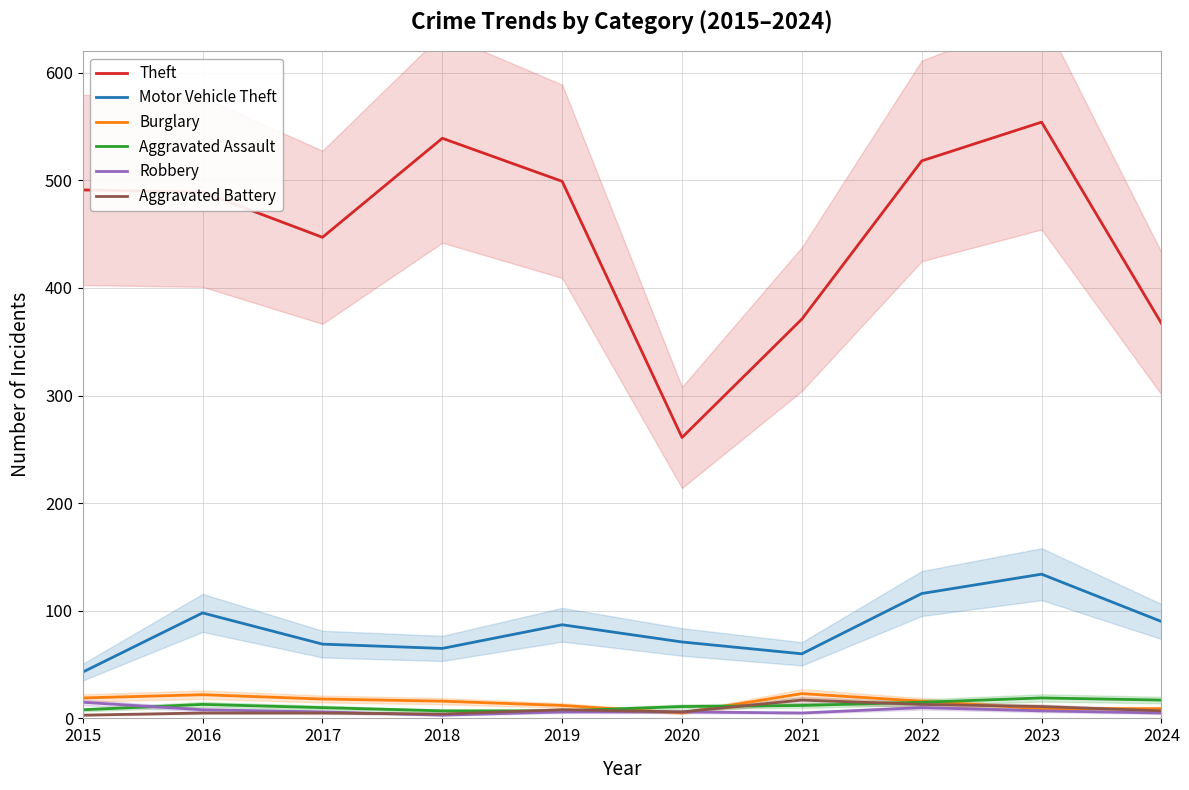

True or false: Aggravated Battery and Theft cross at least once.

False